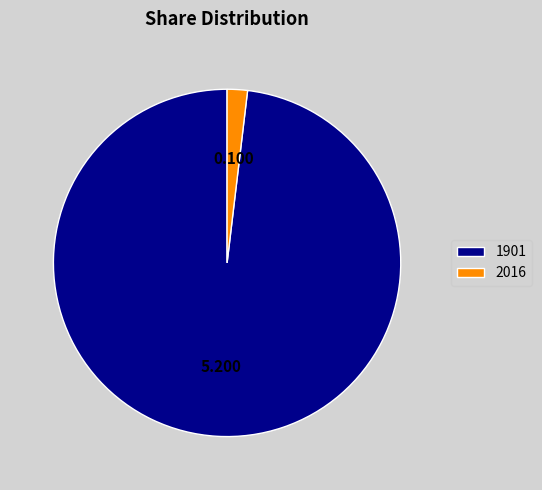

Is the sum of 1901 and 2016 greater than half?

Yes